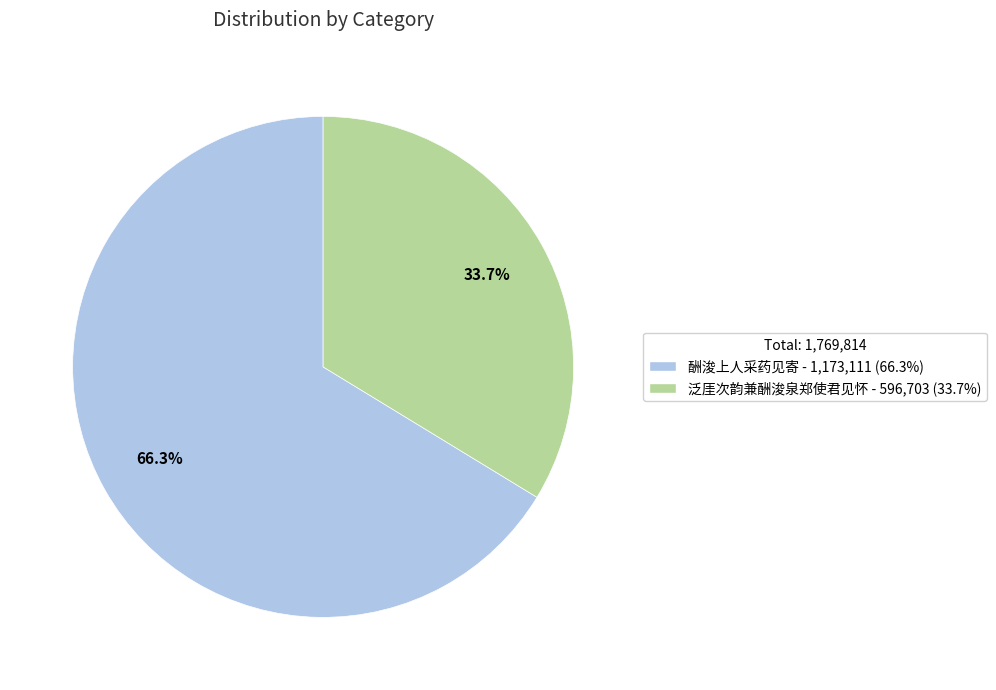

Is there a majority slice in this chart?

Yes